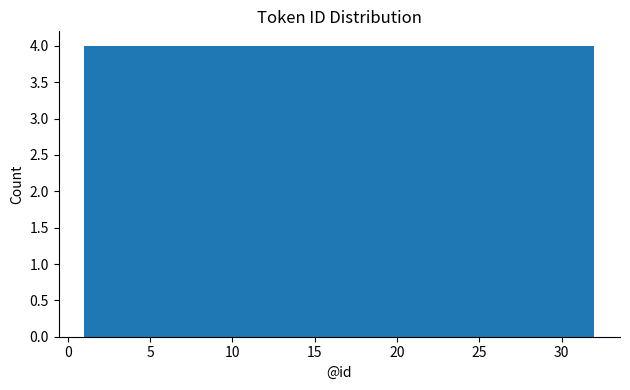

Reading left to right, list every bar in this chart as the range it spans on the x-axis followed by its height. Neither the bar edges nor the heights are printed on the chart, so give them approximately, as read against the axes.

1.0 to 5.0: 4
5.0 to 9.0: 4
9.0 to 12.5: 4
12.5 to 16.5: 4
16.5 to 20.5: 4
20.5 to 24.5: 4
24.5 to 28.0: 4
28.0 to 32.0: 4